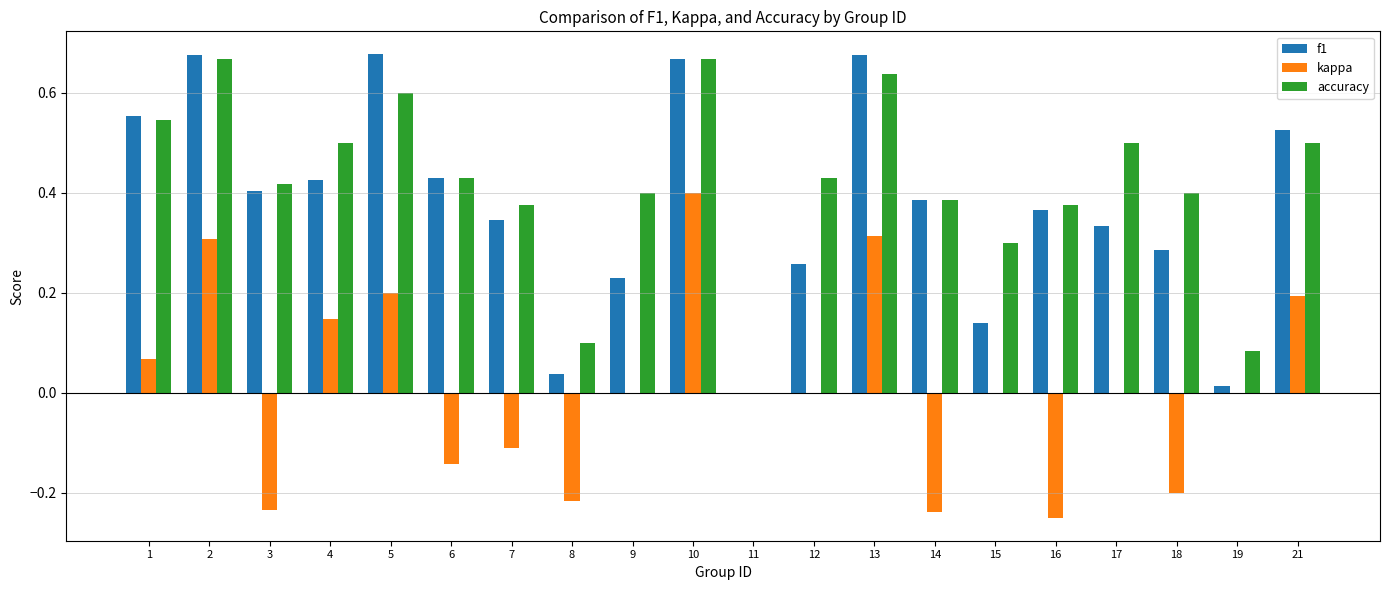

At which category is the sum across all series the highest?

10